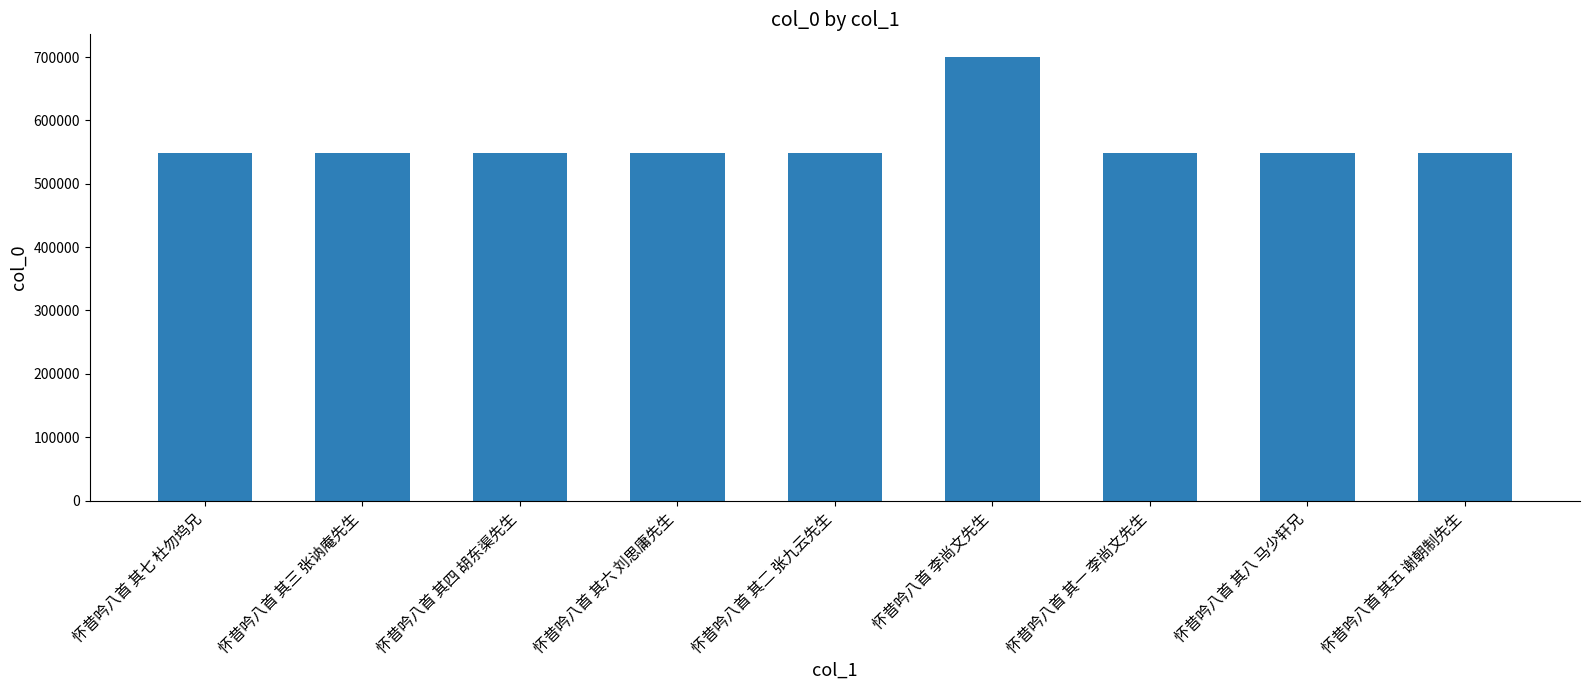

What is the sum of all values?

5095071